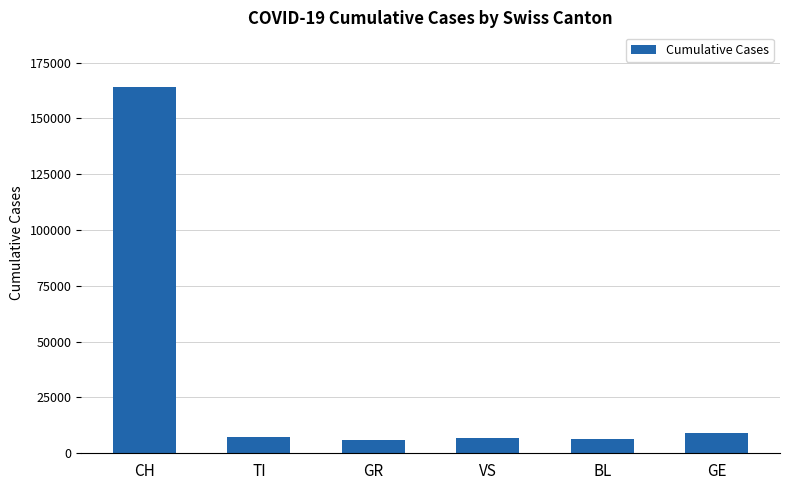

What is the sum of all values?

199589